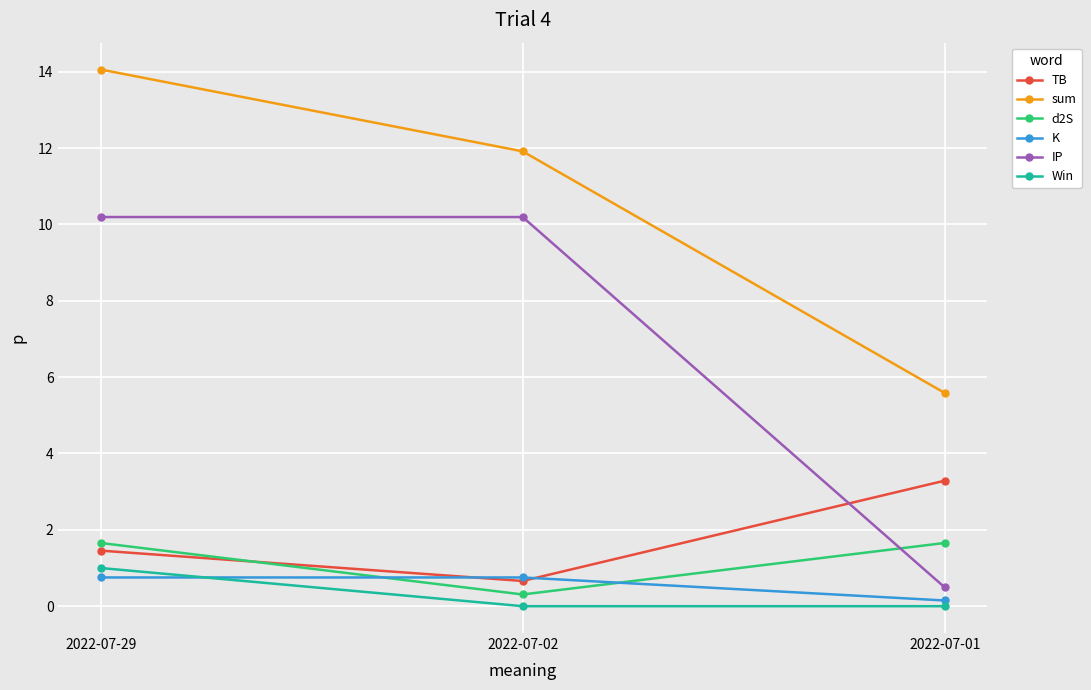

Reading left to right, transcribe all the data shown in this chart.

TB: 1.5	0.7	3.3
sum: 14.1	11.9	5.6
d2S: 1.7	0.3	1.7
K: 0.8	0.8	0.1
IP: 10.2	10.2	0.5
Win: 1.0	0.0	0.0